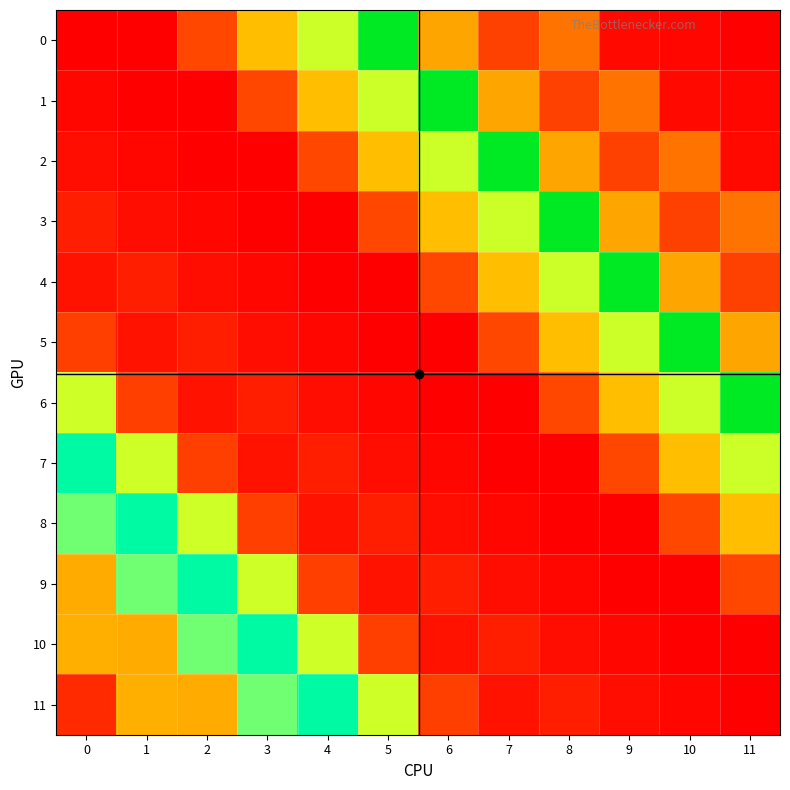

Rank the categories by 2 value from highest to lowest.

7, 6, 5, 8, 10, 4, 9, 0, 11, 1, 3, 2